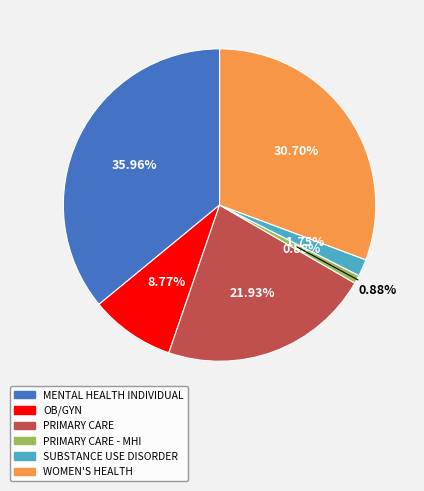

Between OB/GYN and WOMEN'S HEALTH, which is larger?

WOMEN'S HEALTH